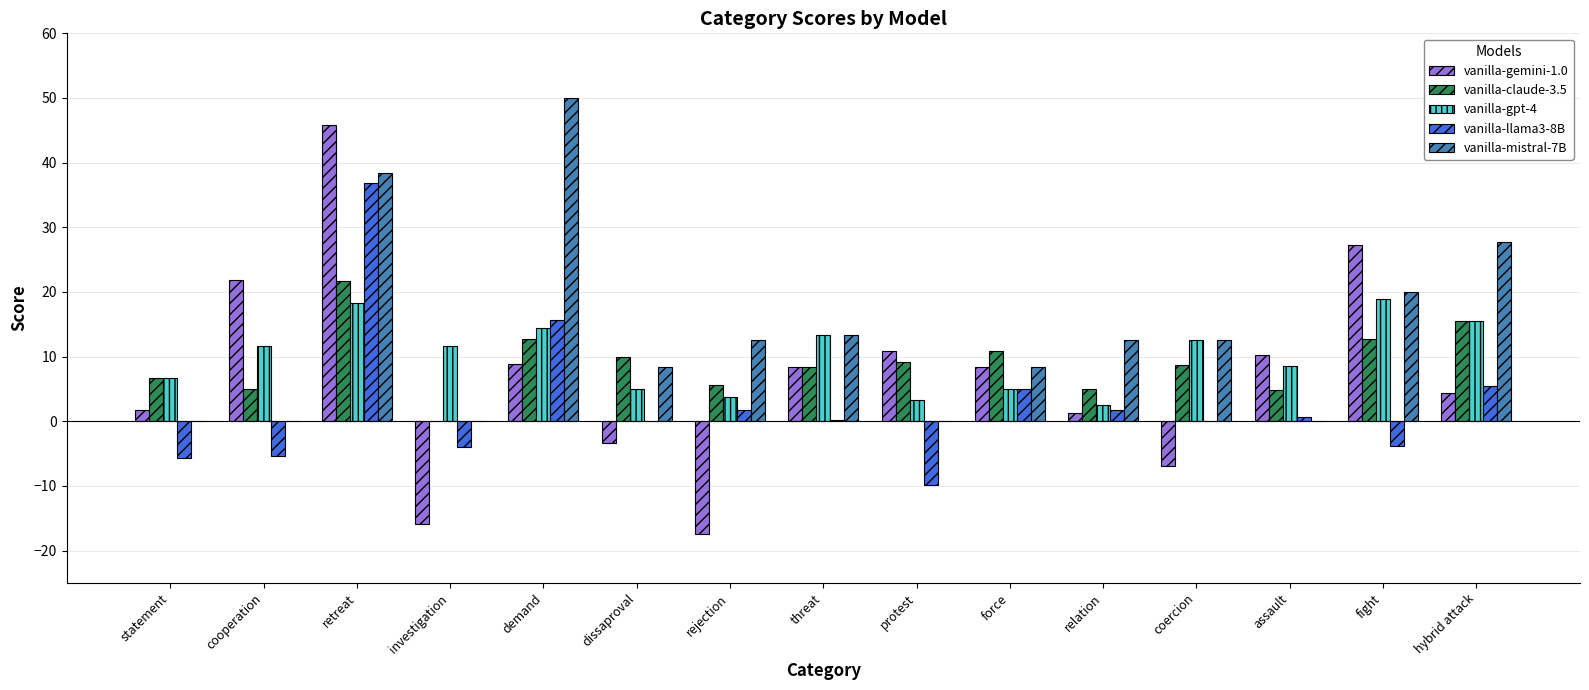

Count the vanilla-mistral-7B values in the range 0 to 20.

12